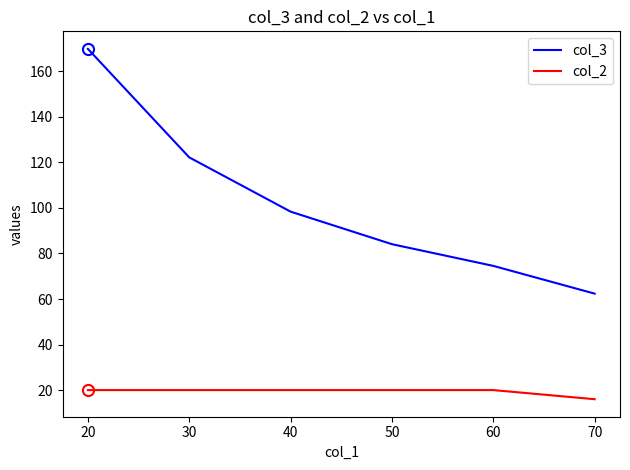

How many col_2 values are between 20 and 21?

5